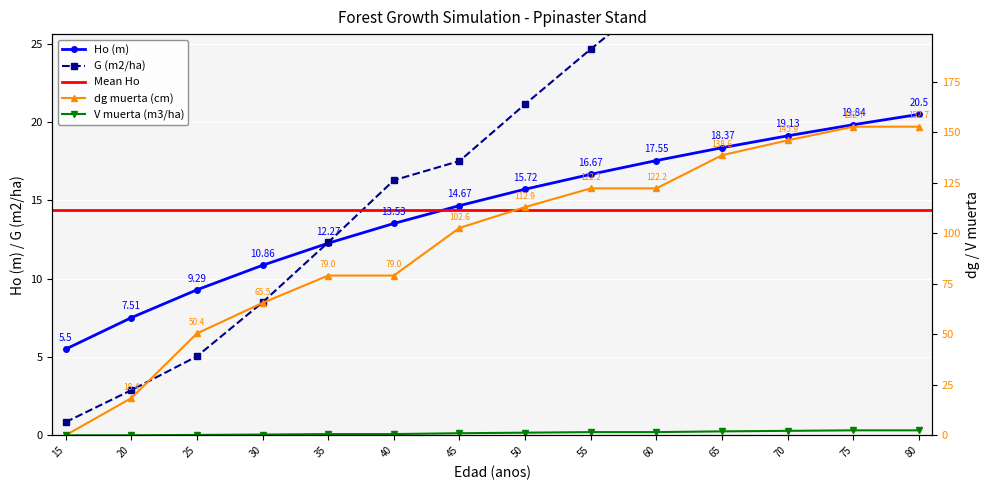

True or false: G (m2/ha) has a value of 9.7 at 50.

False